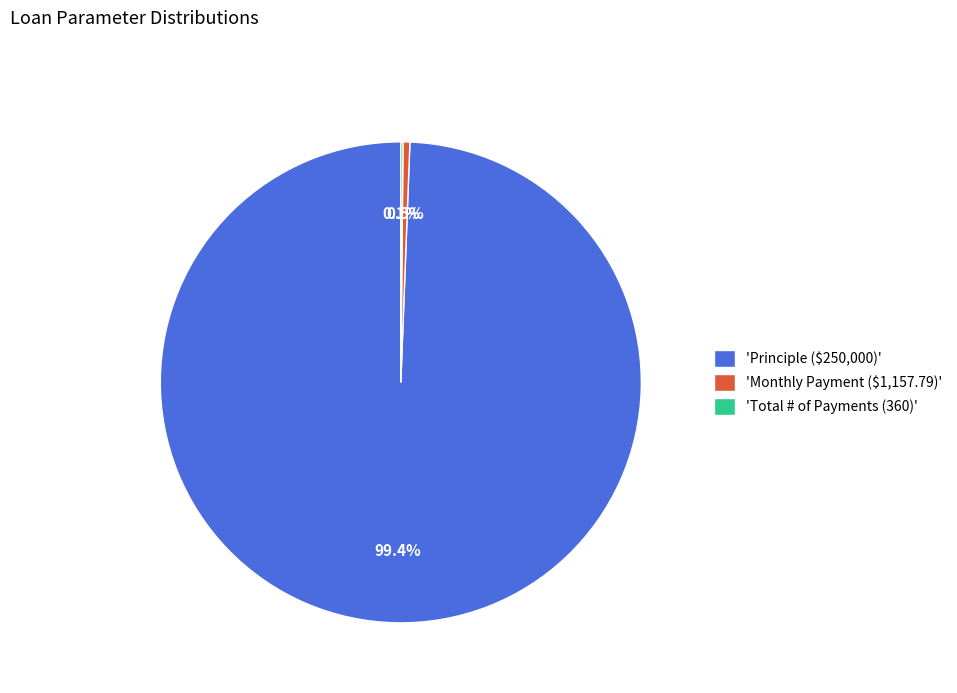

What is the largest slice in the pie chart?

'Principle ($250,000)'